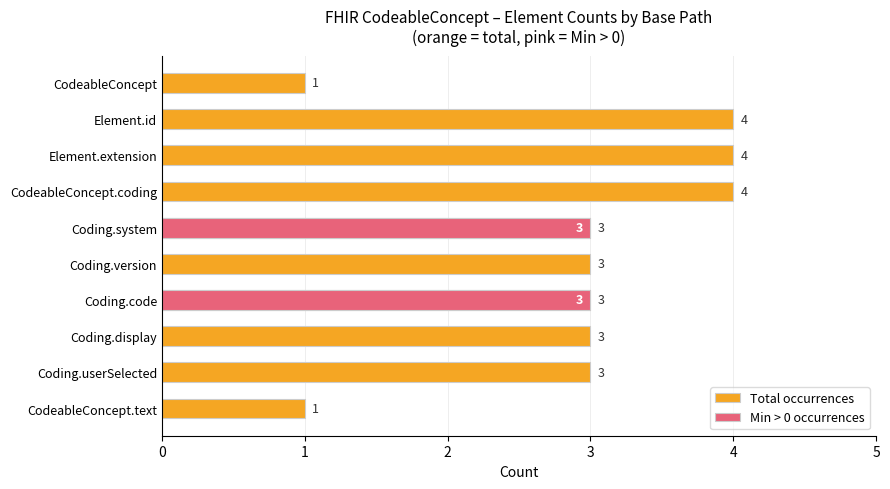

Reading left to right, what are all the values shown in this chart?

Total occurrences: 1	4	4	4	3	3	3	3	3	1
Min > 0 occurrences: 0	0	0	0	3	0	3	0	0	0